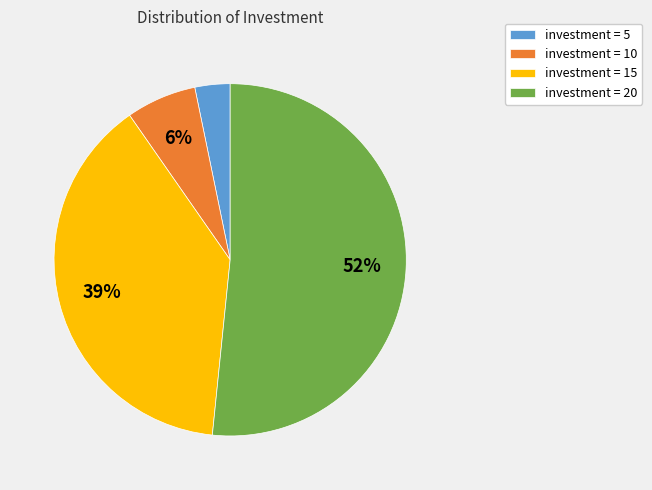

What is the smallest slice in the pie chart?

investment = 5